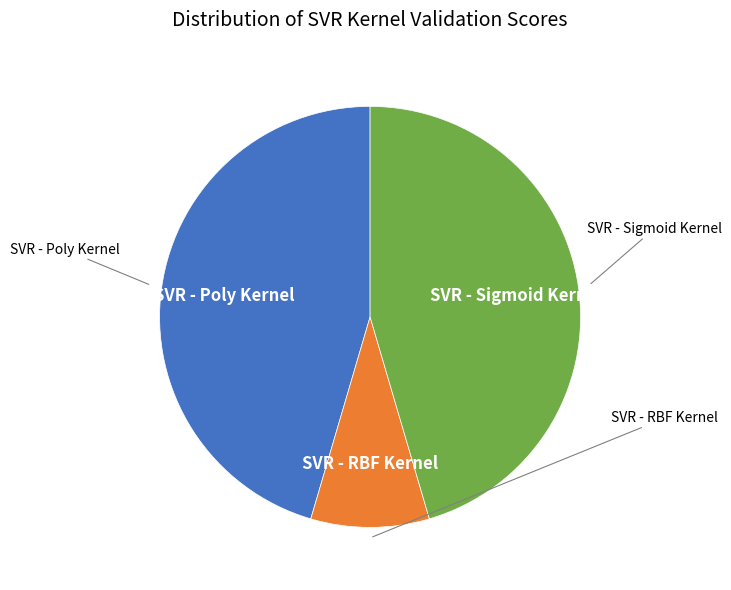

How many segments does this pie chart have?

3